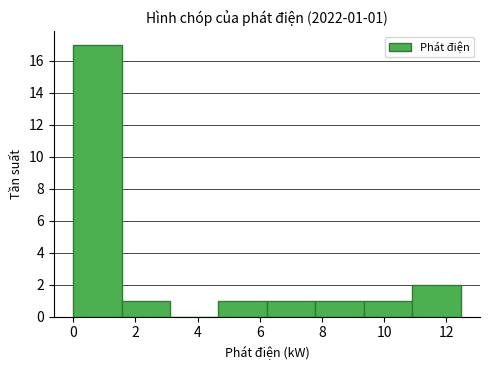

Over which range of the x-axis is the bar tallest?

0.0 to 1.6